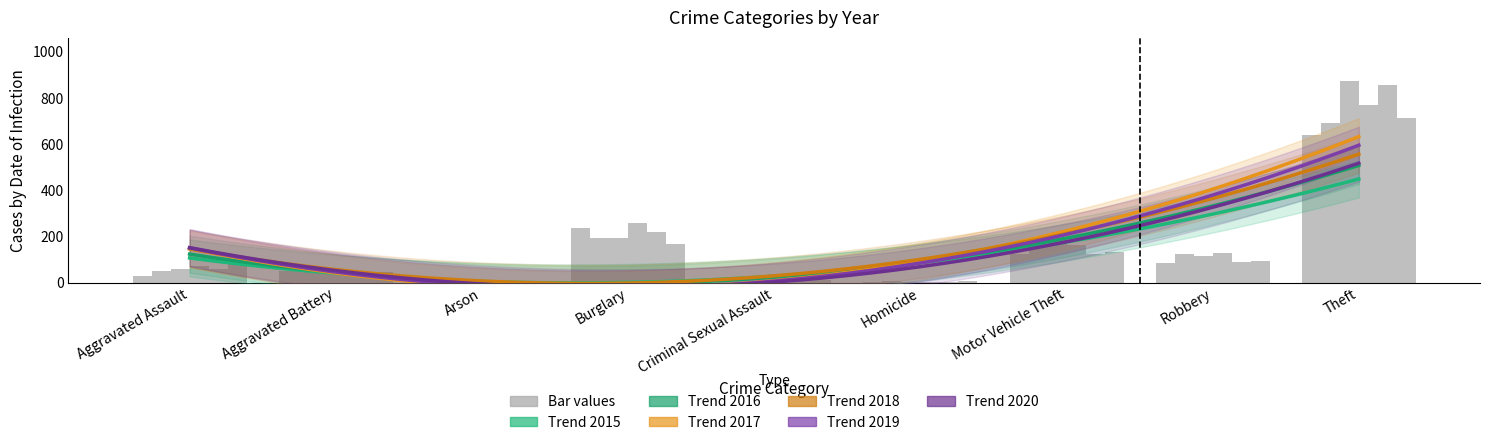

Which has a higher value, Burglary or Homicide?

Burglary